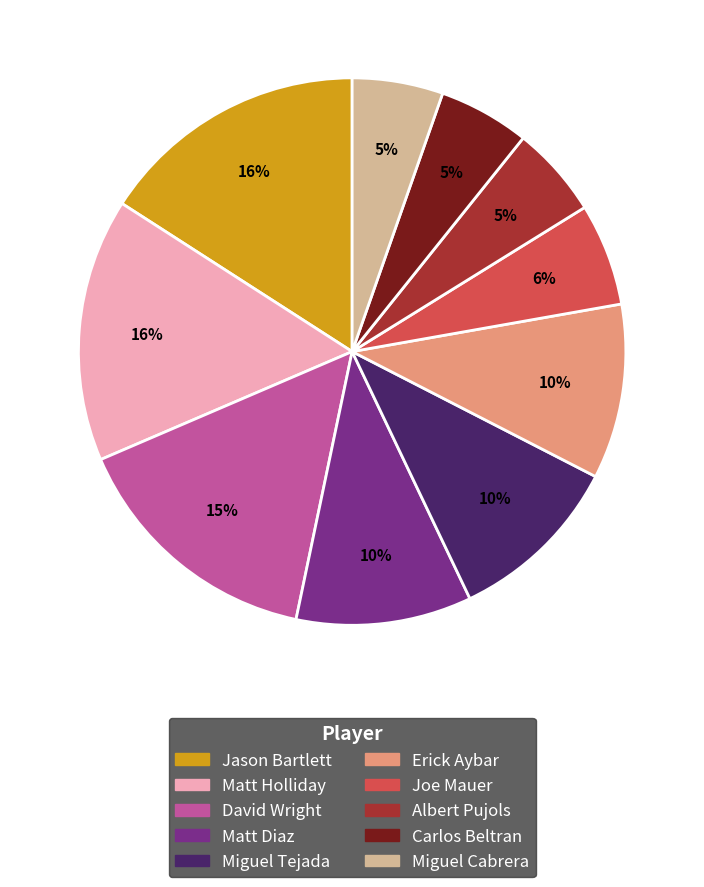

To the nearest percent, what is the average slice percentage?

10%